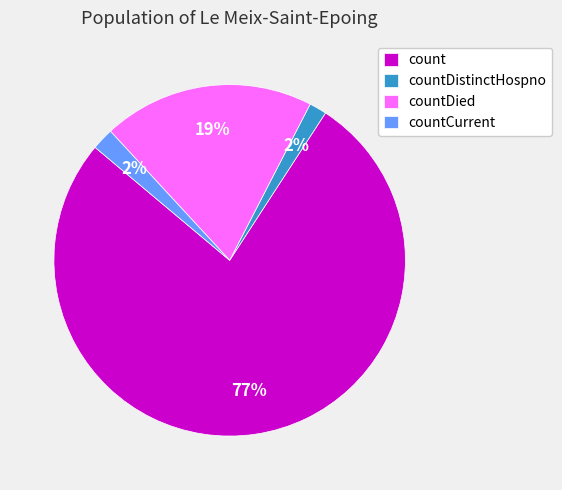

What is the largest slice in the pie chart?

count